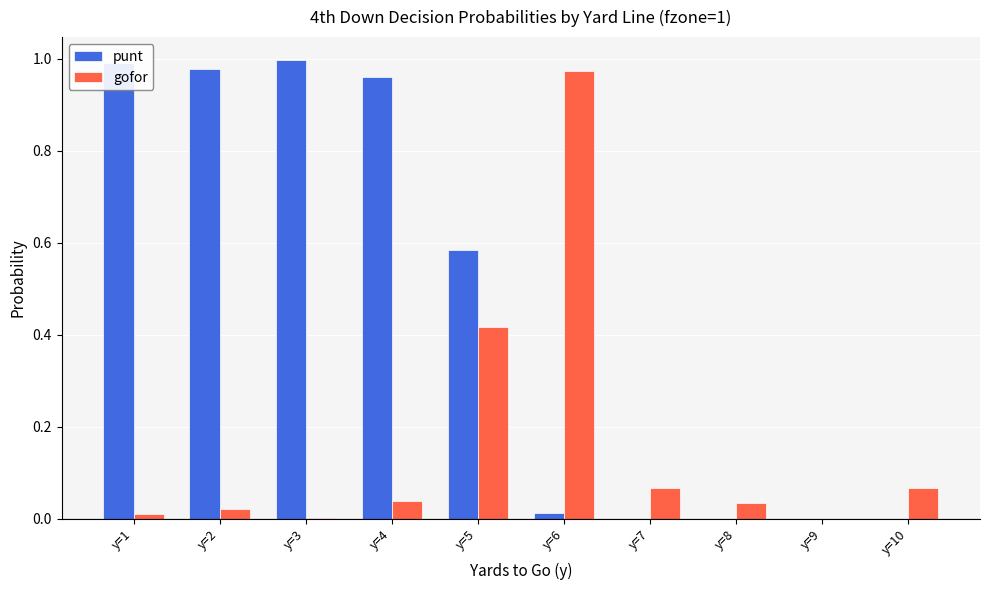

What is the sum of all gofor values?

1.6